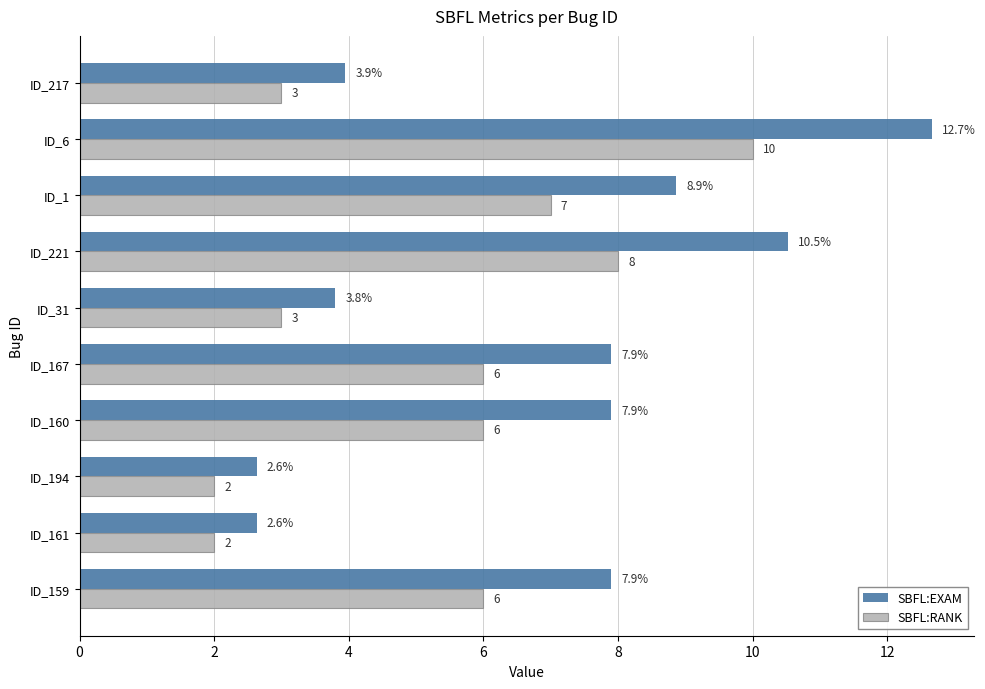

Read the SBFL:RANK value at ID_167.

6.0